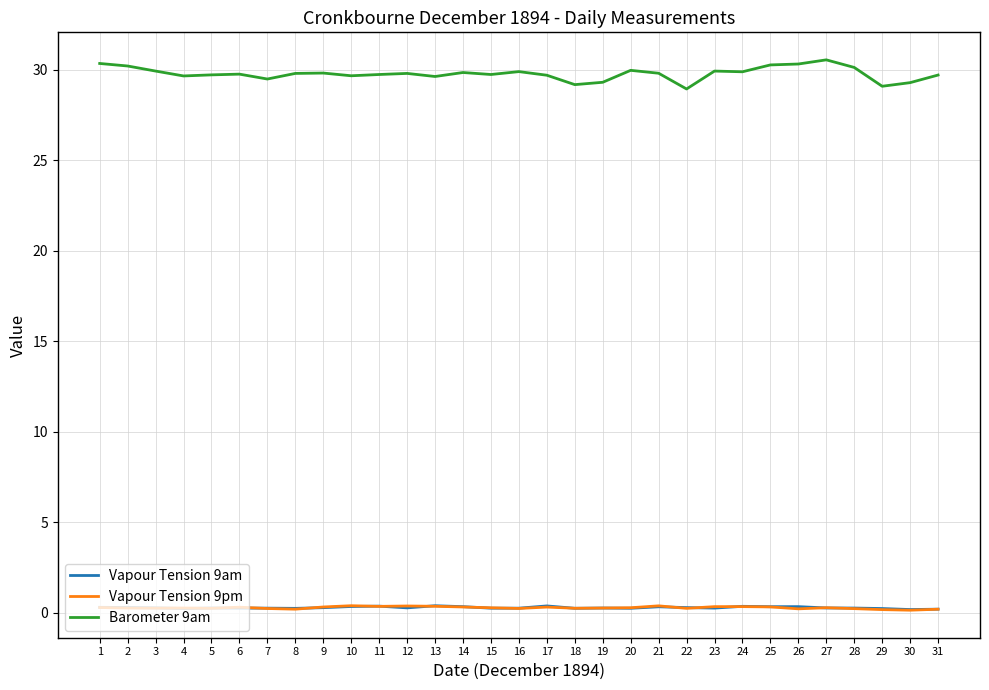

The Barometer 9am series shows 17.3 at 13. True or false?

False